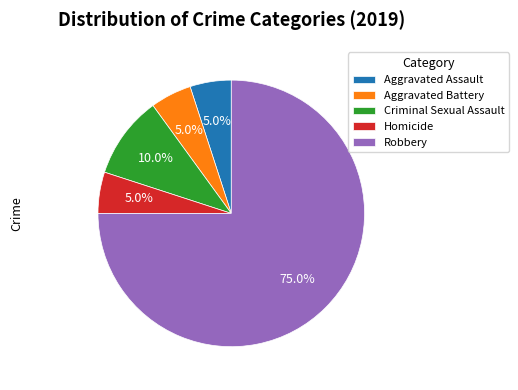

Which category has the biggest portion of the pie?

Robbery